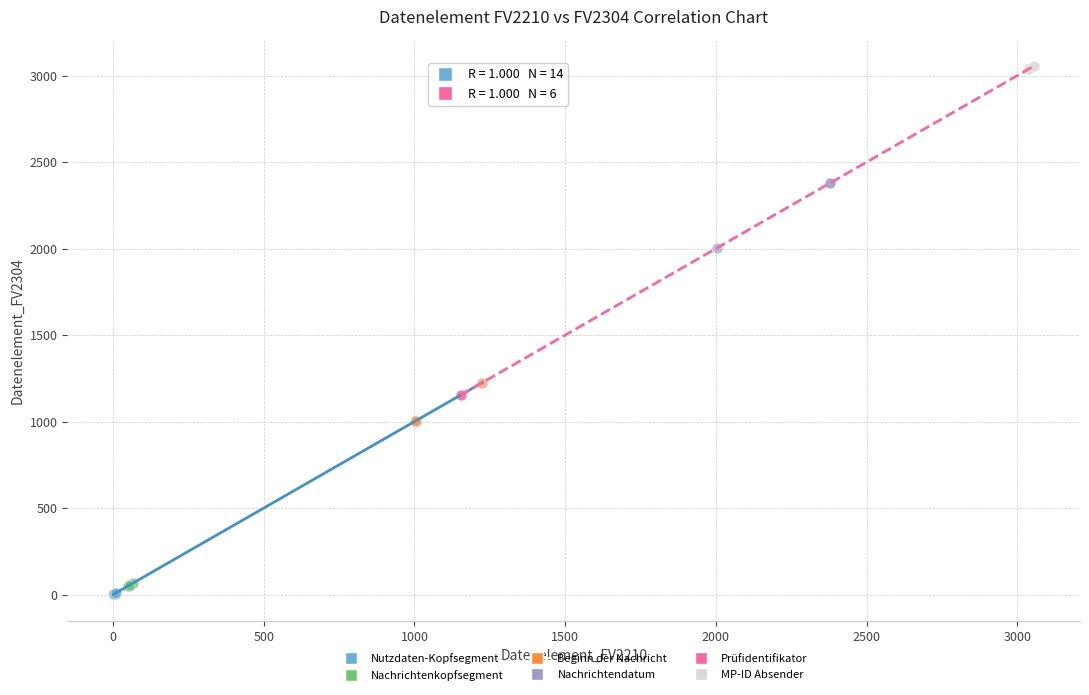

Which series has the widest spread of Y values?

Nachrichtendatum